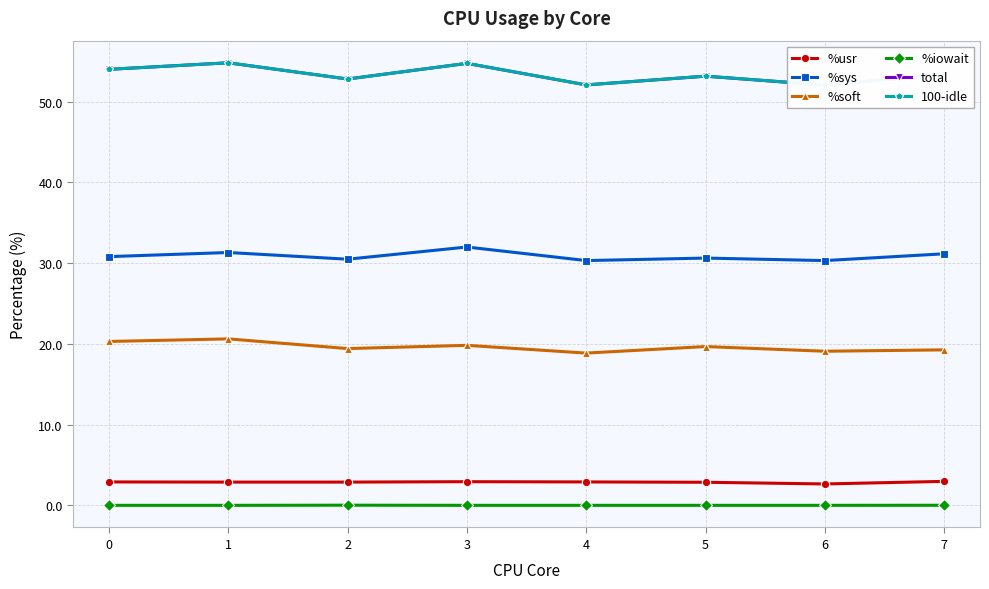

Where is the first local maximum for %soft?

1